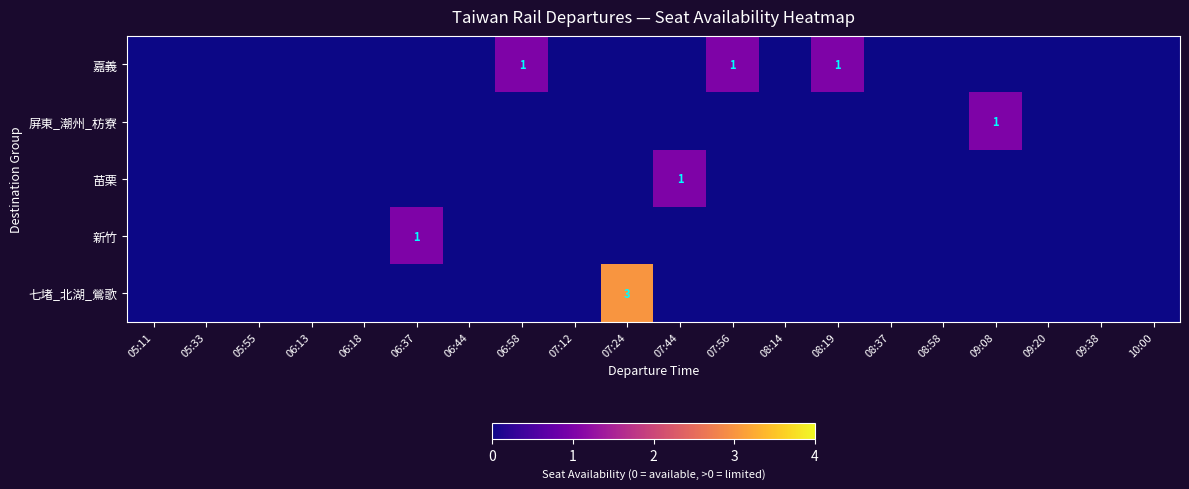

Which category has the highest value across all series?

07:24